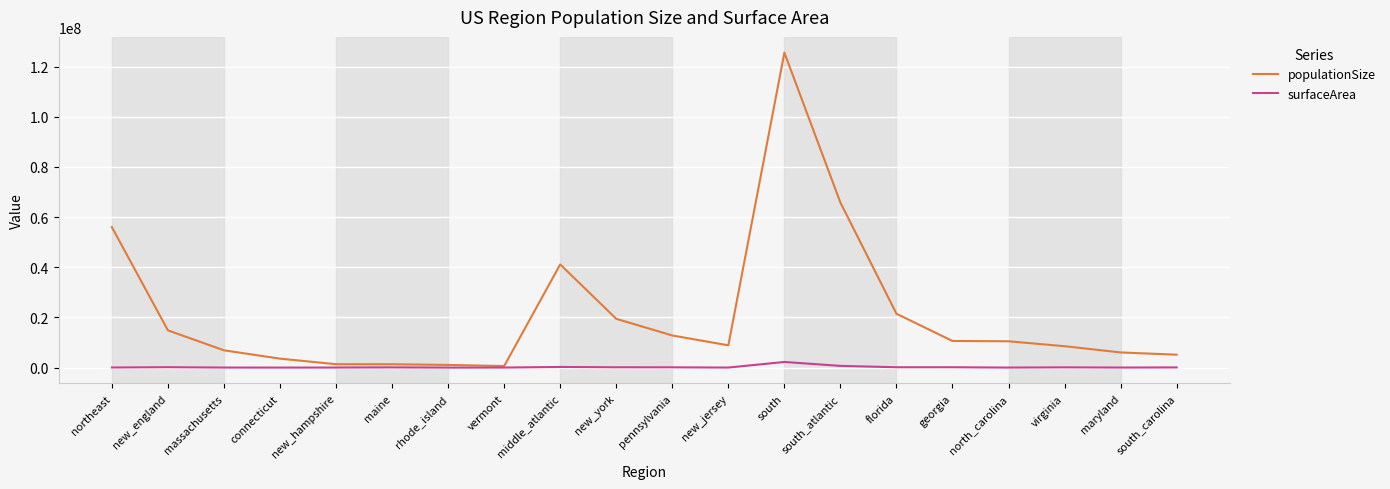

What is the difference between the maximum and minimum values in the surfaceArea series?

2246514